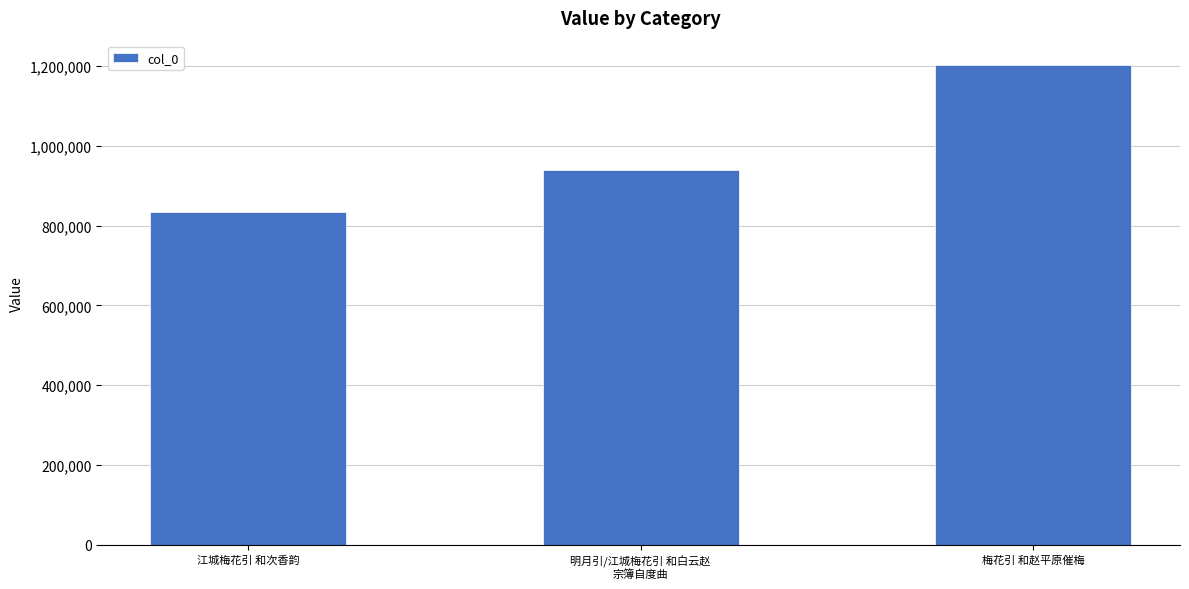

What is the greatest value displayed?

1203965